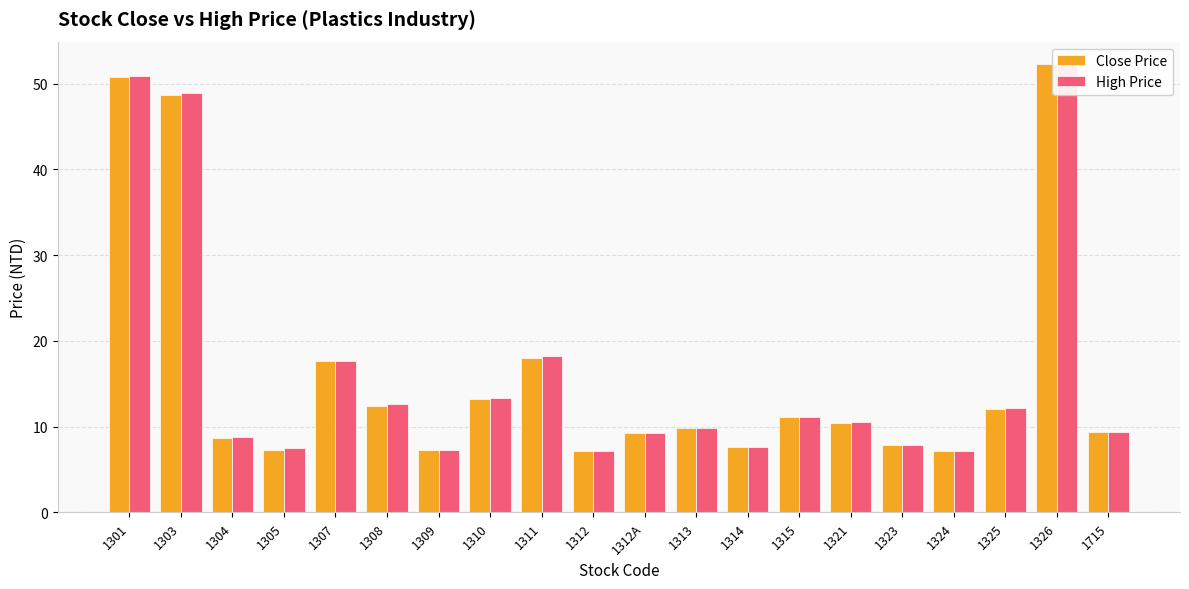

Where does the Close Price series first go above 10?

1301